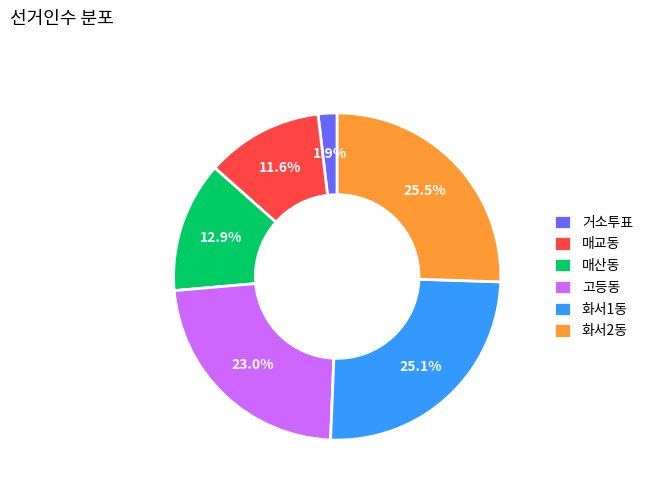

Does 화서2동 represent more than half of the total?

No